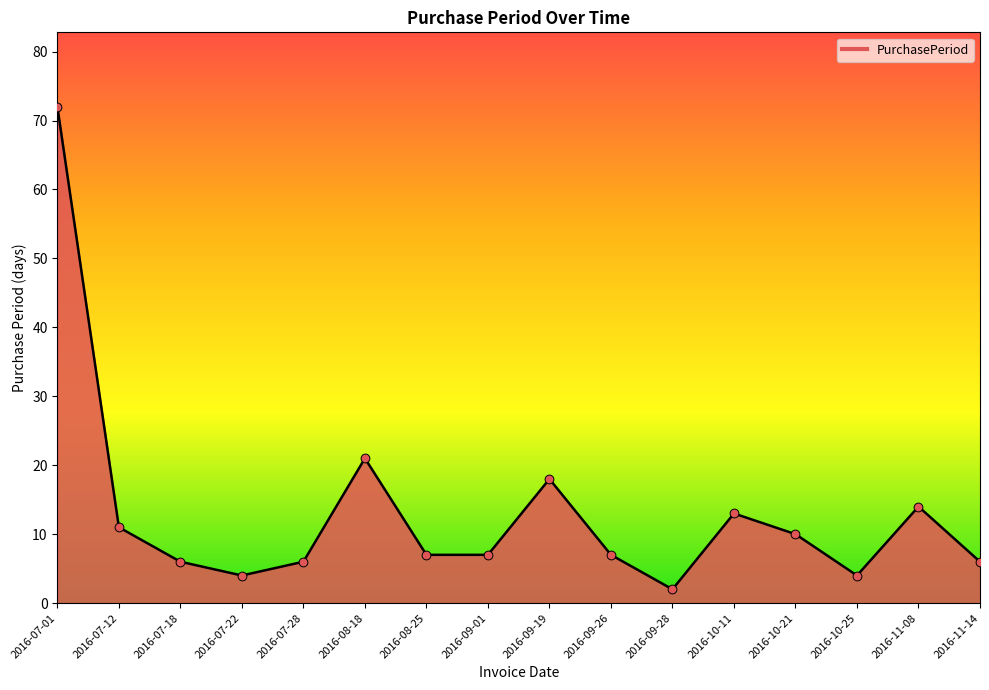

What is the change in value from 2016-08-25 to 2016-11-08?

+7